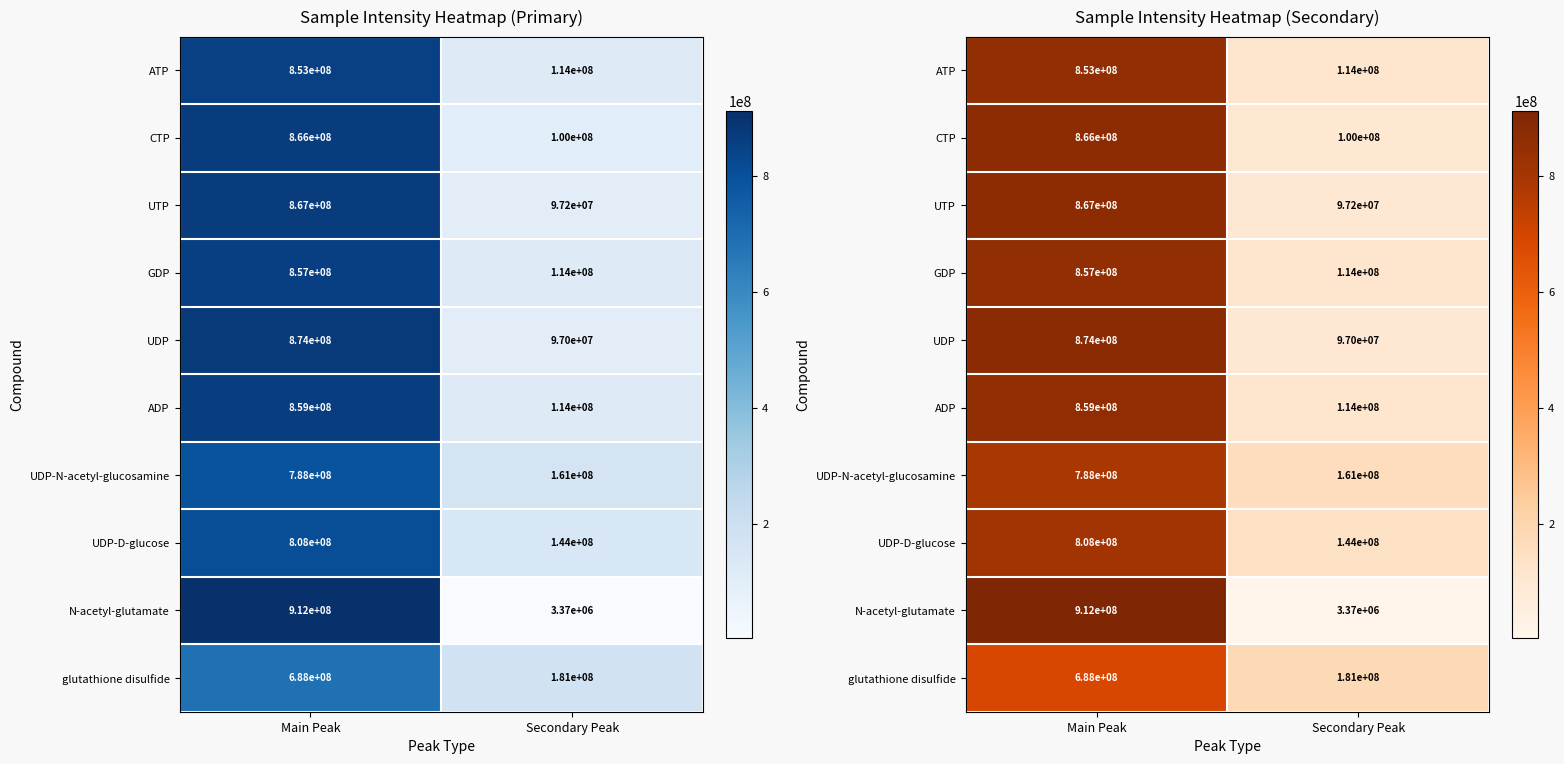

What is the total value across all series at Main Peak?

8372103870